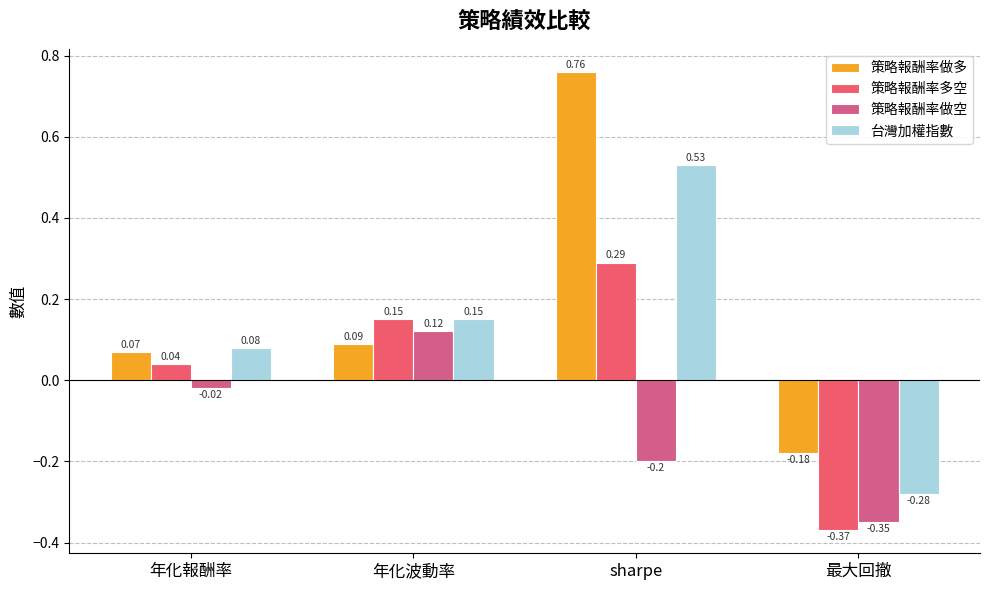

At which category is the sum across all series the highest?

sharpe